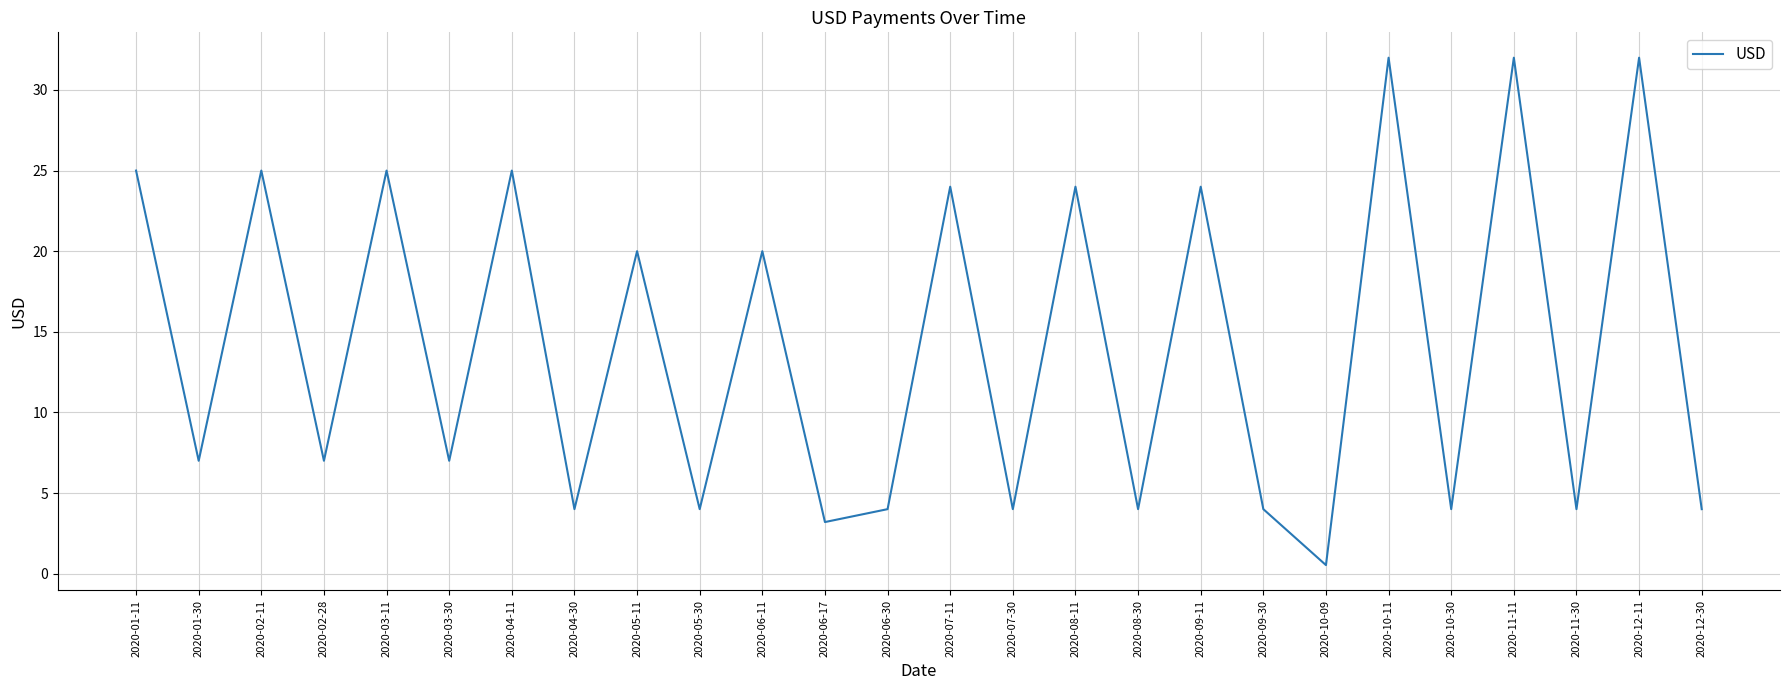

What is the difference between the maximum and minimum values?

31.5